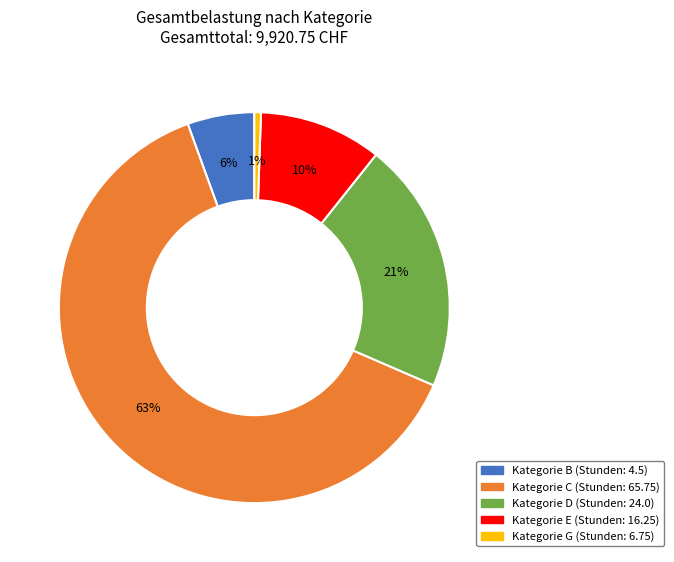

Is it true that Kategorie E (Stunden: 16.25) is 10% of the pie?

True